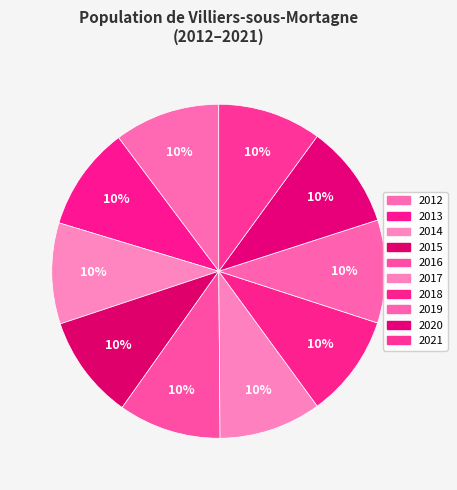

How much of the chart is everything except 2016?

90.1%